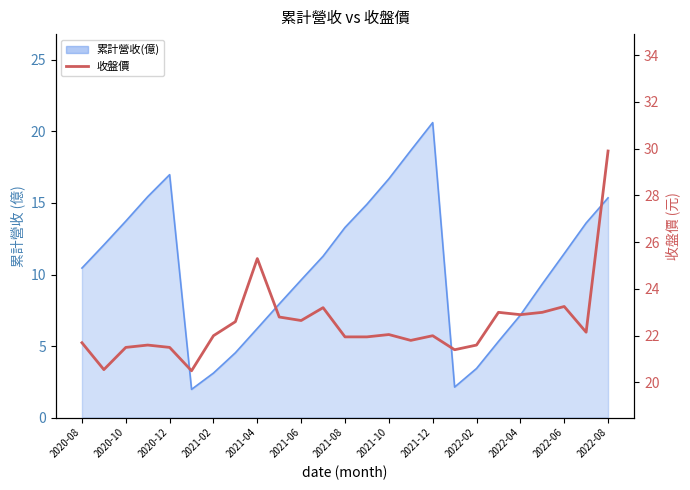

What is the smallest value displayed?

20.5